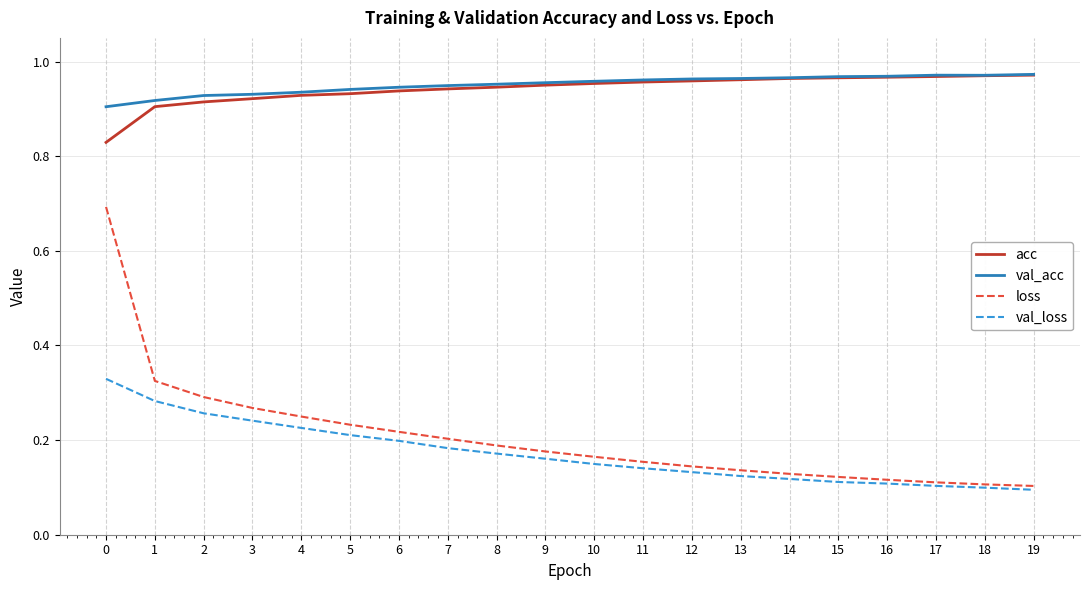

True or false: acc and loss intersect in this chart.

False